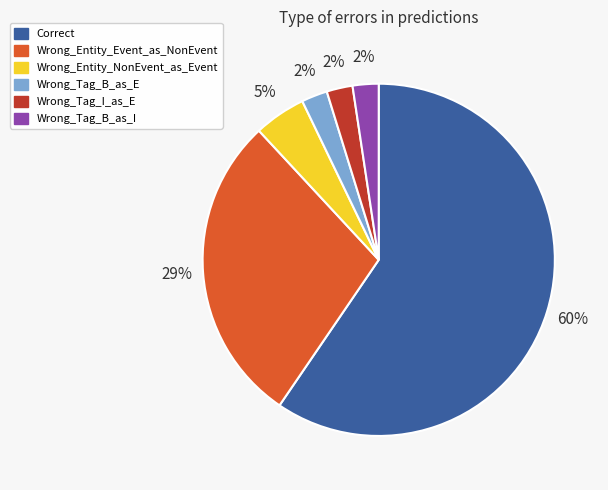

What percentage is the Wrong_Entity_NonEvent_as_Event slice, to the nearest percent?

5%